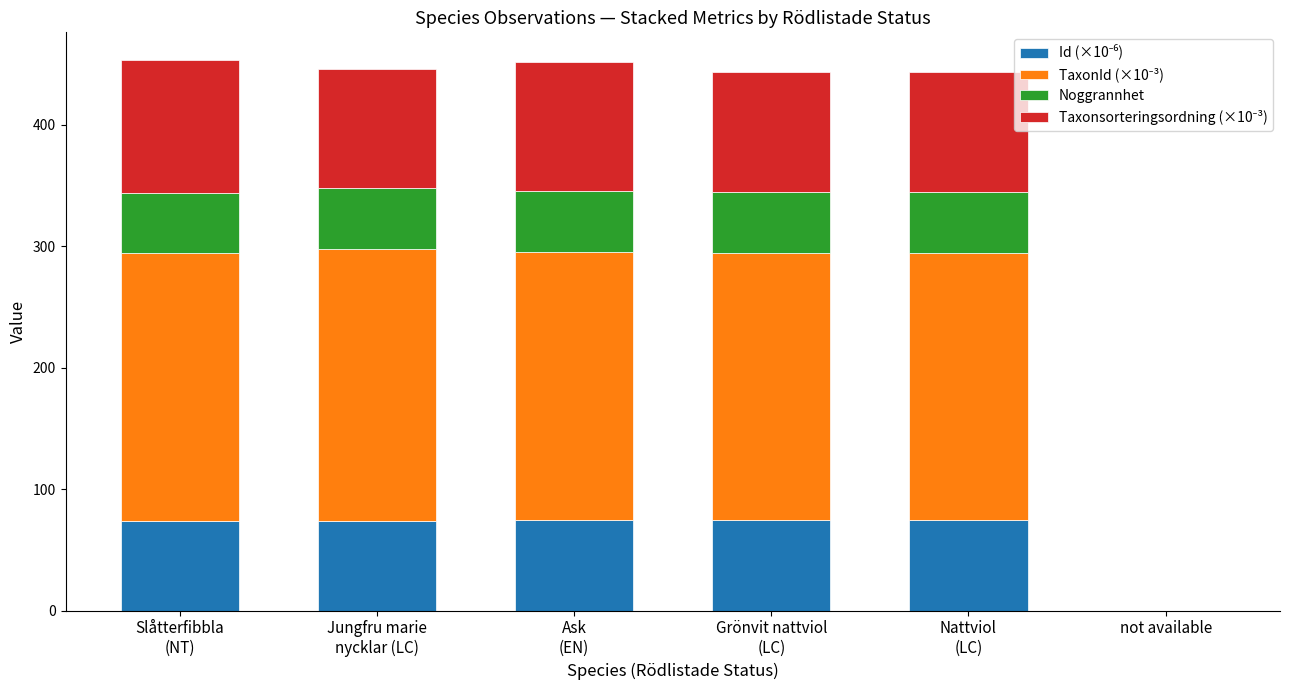

Are the bars horizontal?

No